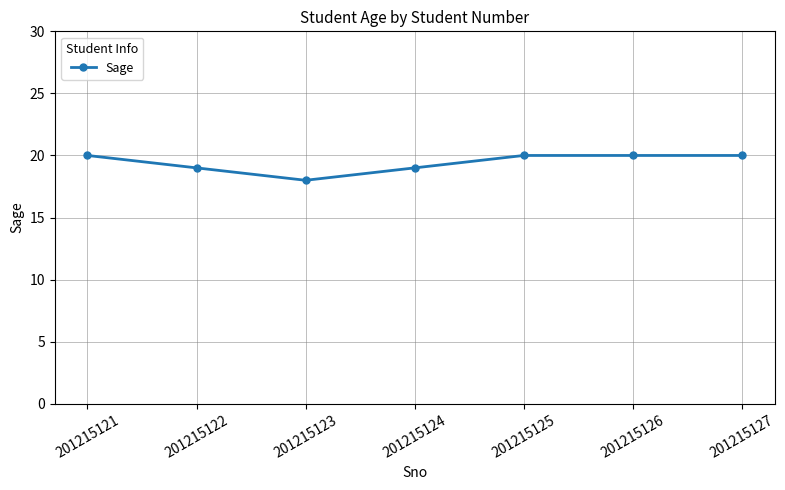

True or false: there are more than 1 points higher than both neighbors.

False